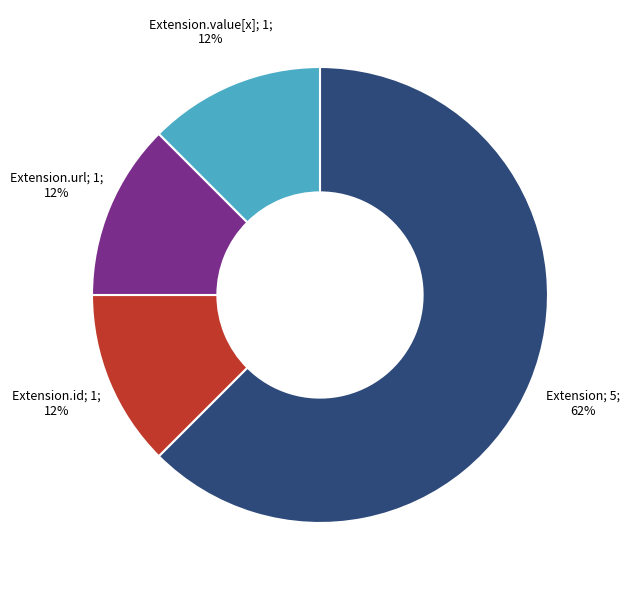

To the nearest percent, what is the average slice percentage?

25%